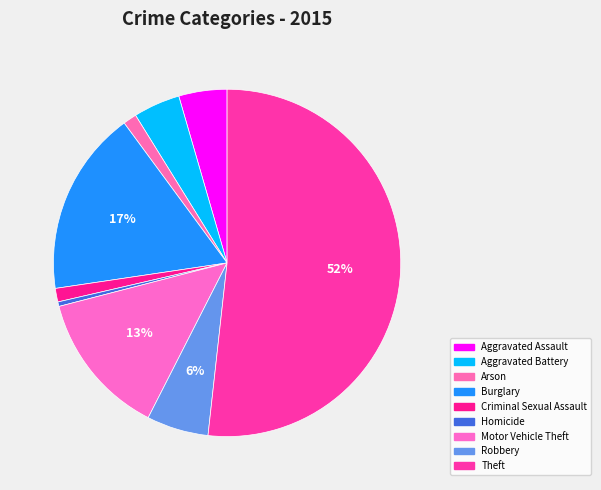

What percentage is NOT represented by Robbery?

94.2%